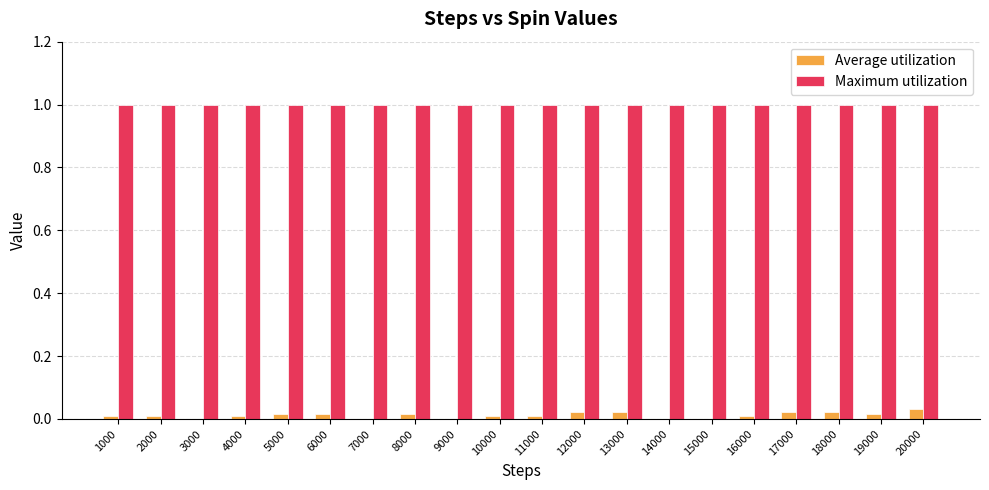

What is the maximum value shown in the chart?

1.0